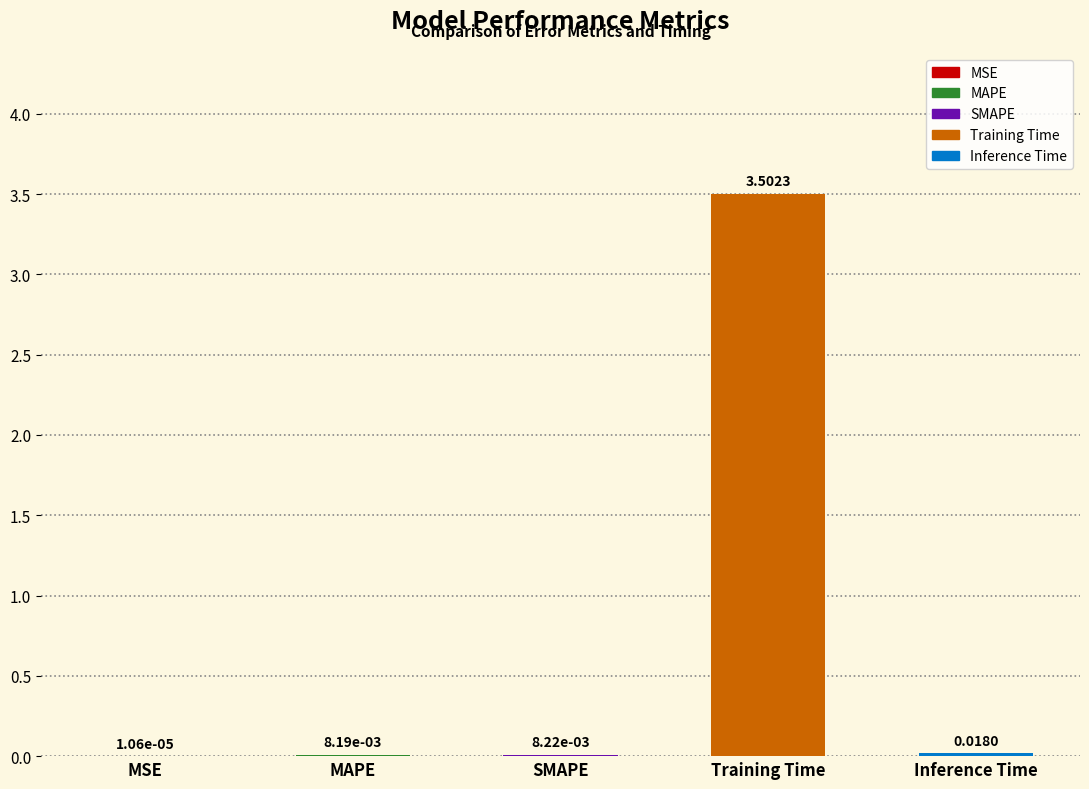

How many bars are there in total?

5